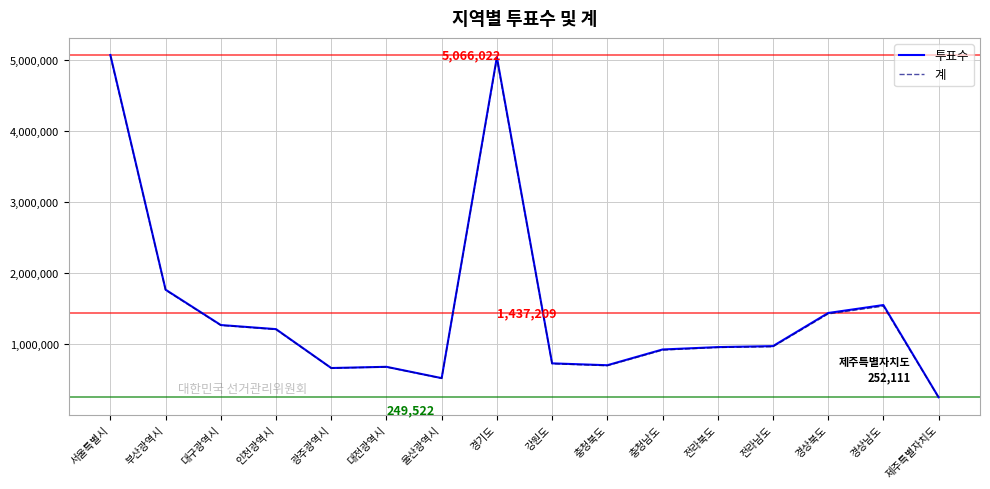

What is the smallest value displayed?

249522